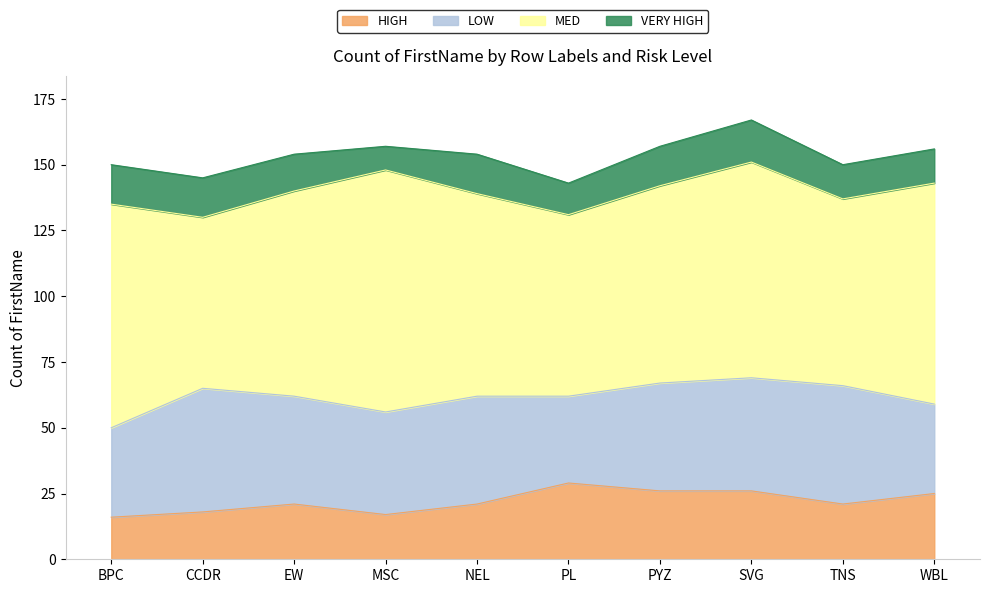

What position from the left is PYZ?

7